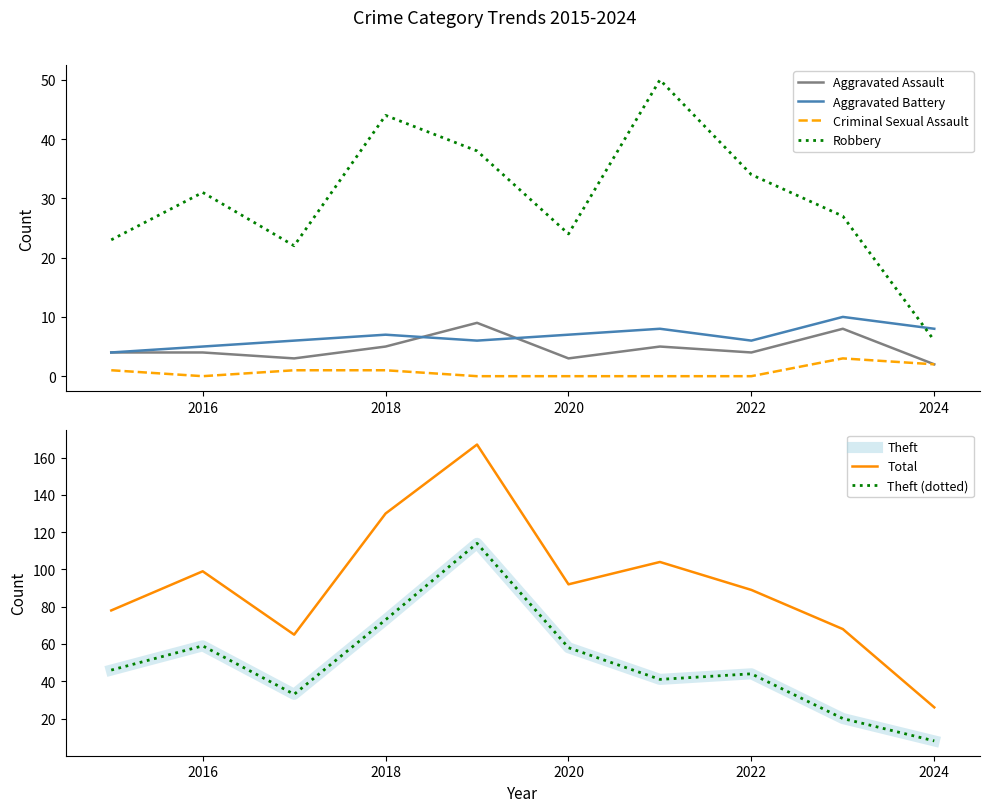

Reading left to right, list all the values displayed in this chart.

Aggravated Assault: 4	4	3	5	9	3	5	4	8	2
Aggravated Battery: 4	5	6	7	6	7	8	6	10	8
Criminal Sexual Assault: 1	0	1	1	0	0	0	0	3	2
Robbery: 23	31	22	44	38	24	50	34	27	6
Theft: 46	59	33	73	114	58	41	44	20	8
Total: 78	99	65	130	167	92	104	89	68	26